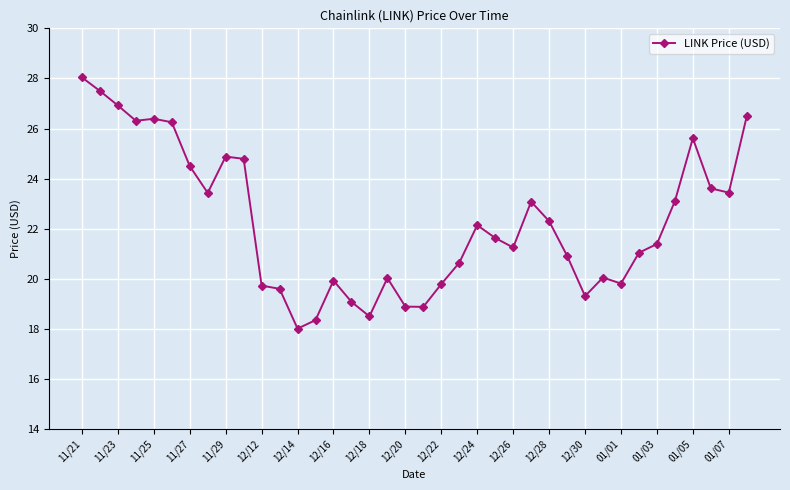

What is the minimum value shown in the chart?

18.0